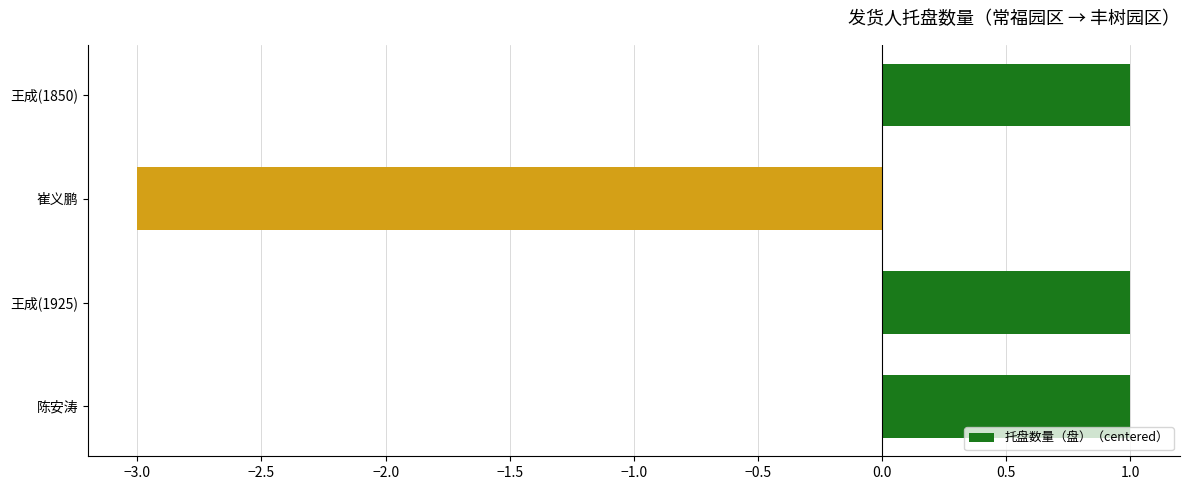

How many negative values are there?

1